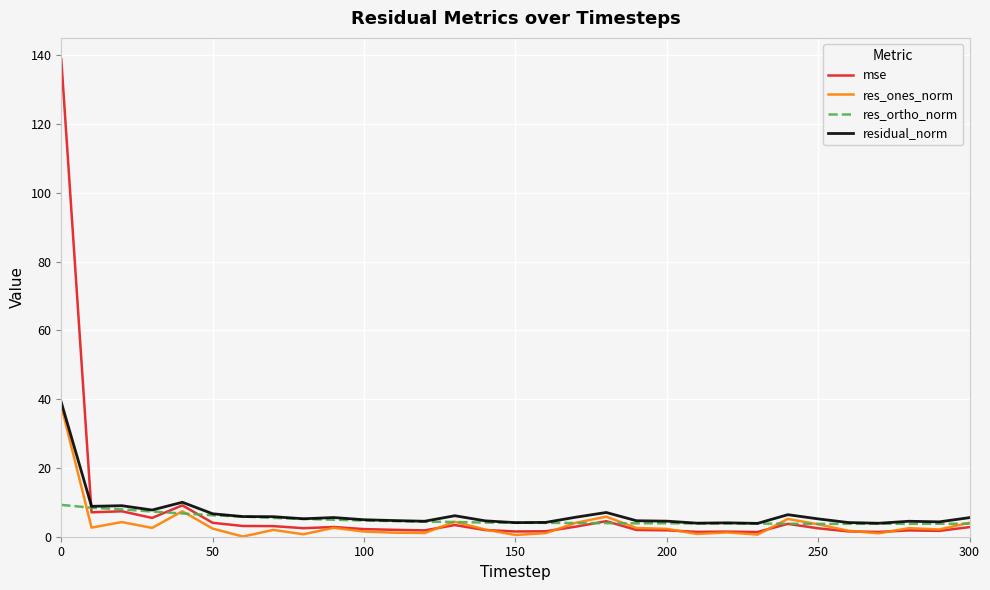

What is the highest value of the mse series?

138.8